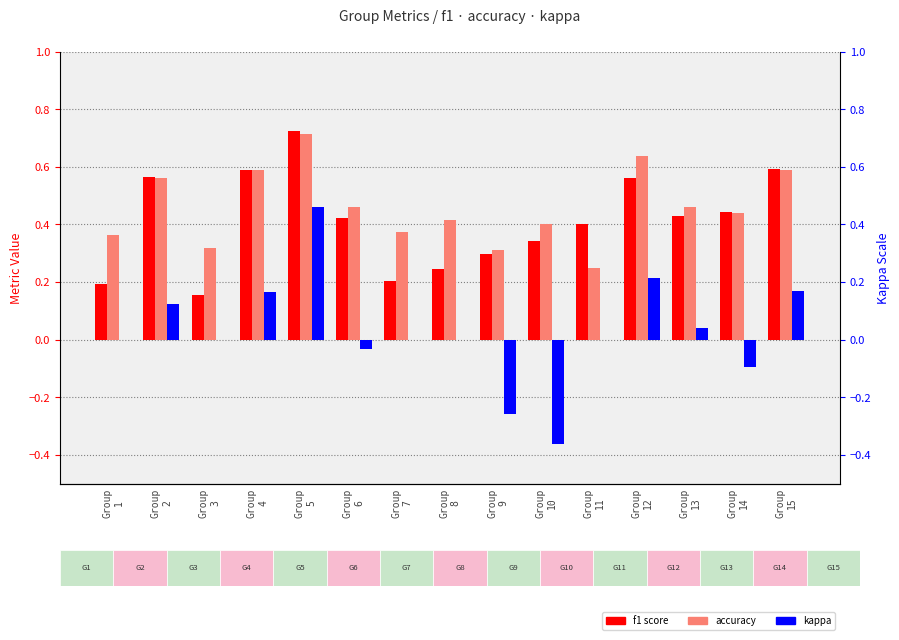

What is the lowest value of the f1 series?

0.2